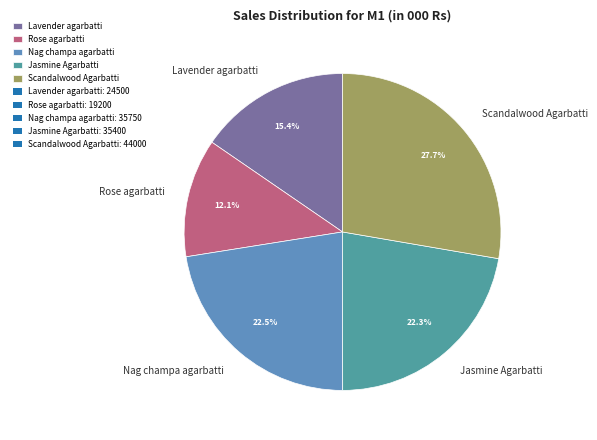

To the nearest percent, what is the difference between the Scandalwood Agarbatti and Jasmine Agarbatti slice percentages?

5%